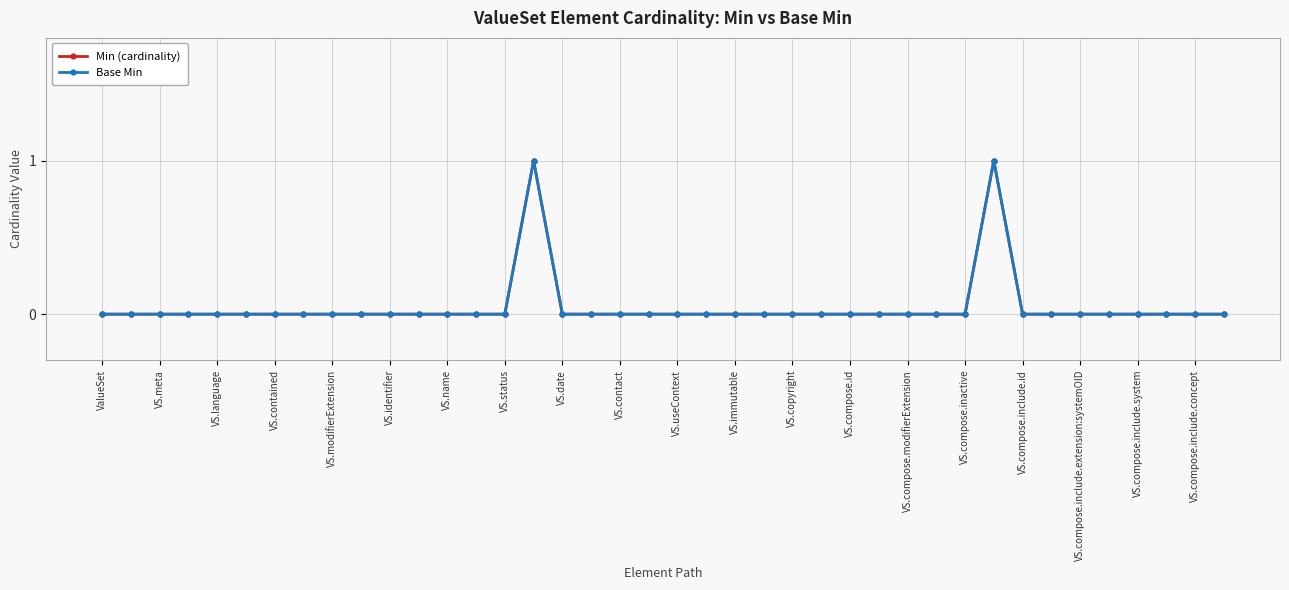

Does the chart have visible grid lines?

Yes